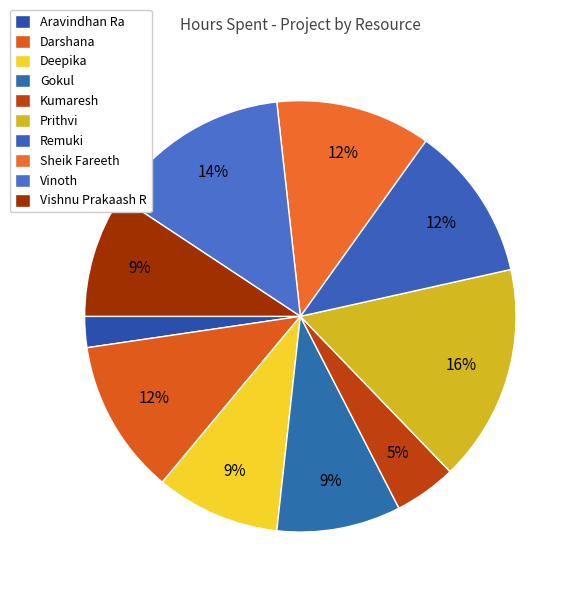

Is Vinoth the majority of the pie?

No